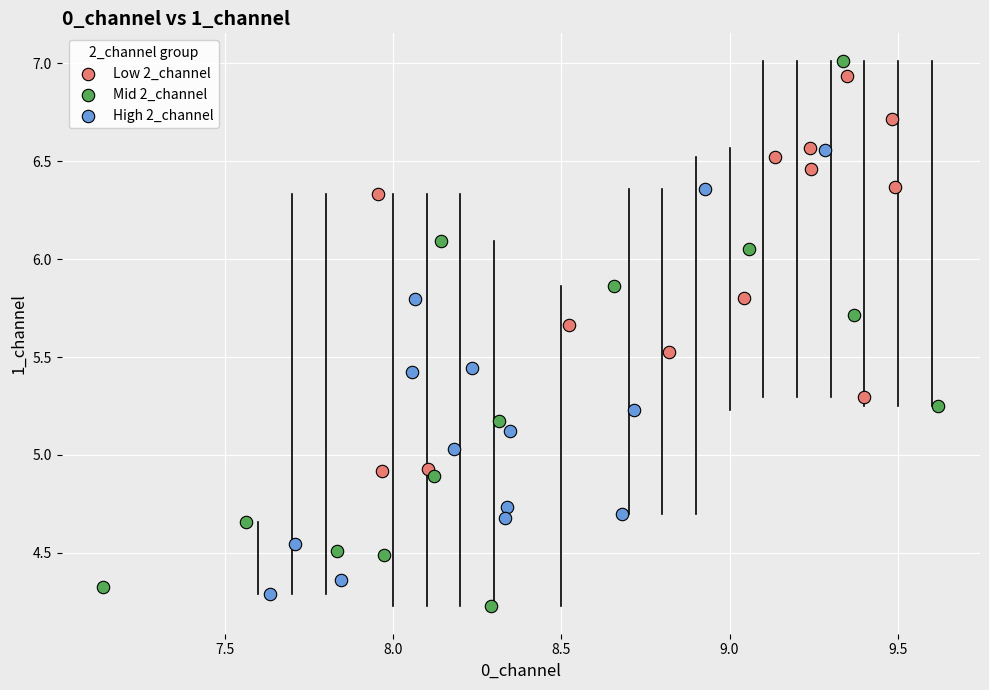

Which series has the widest spread of Y values?

Mid 2_channel